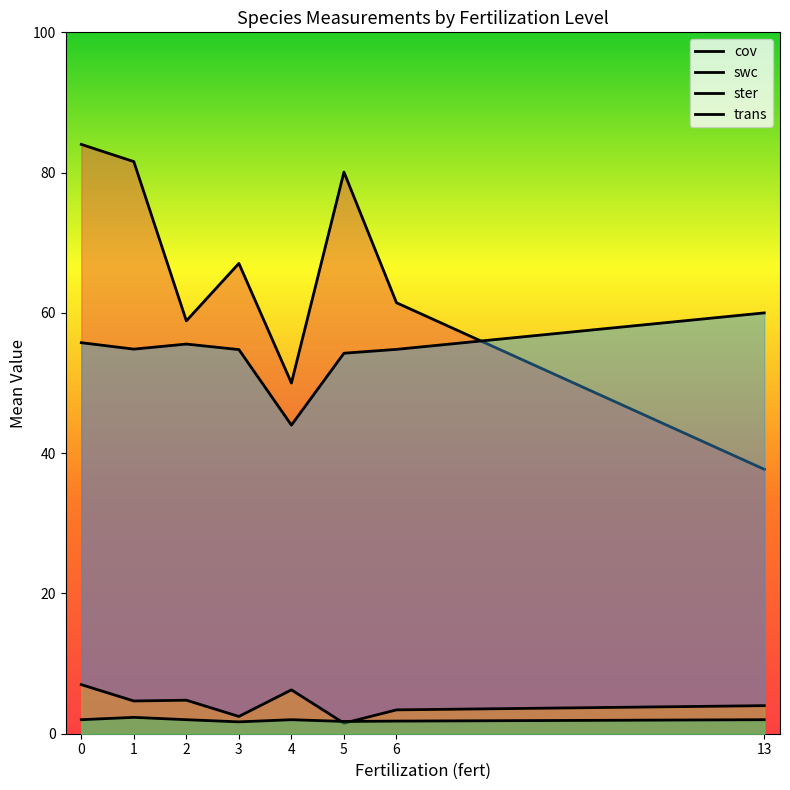

What are all the series names shown in the legend?

cov, swc, ster, trans